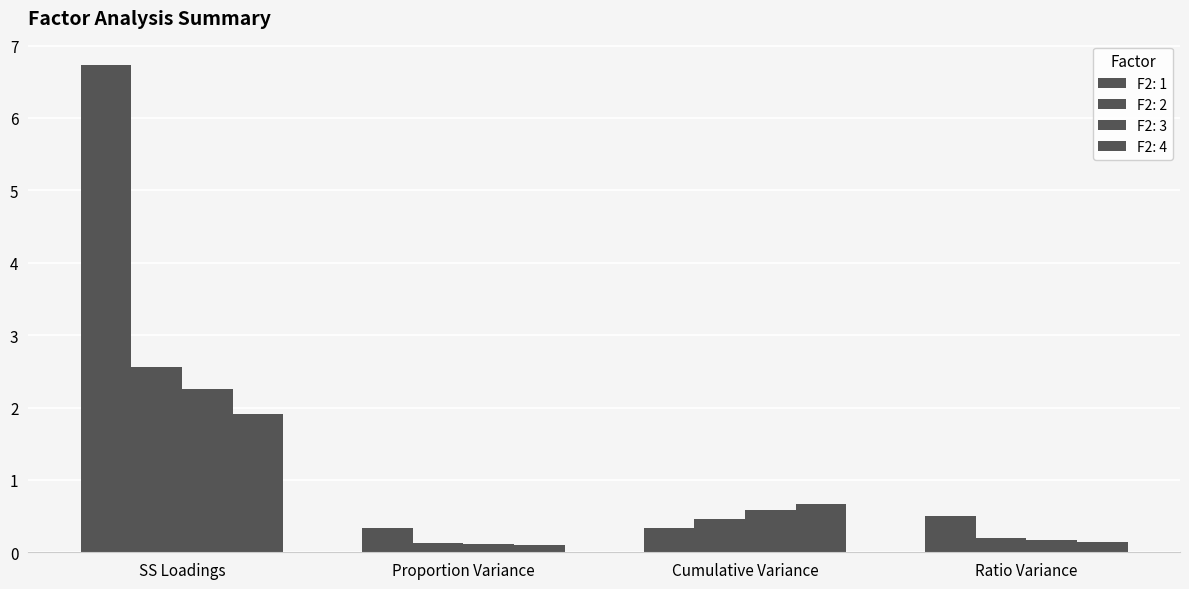

Does the chart contain any negative values?

No